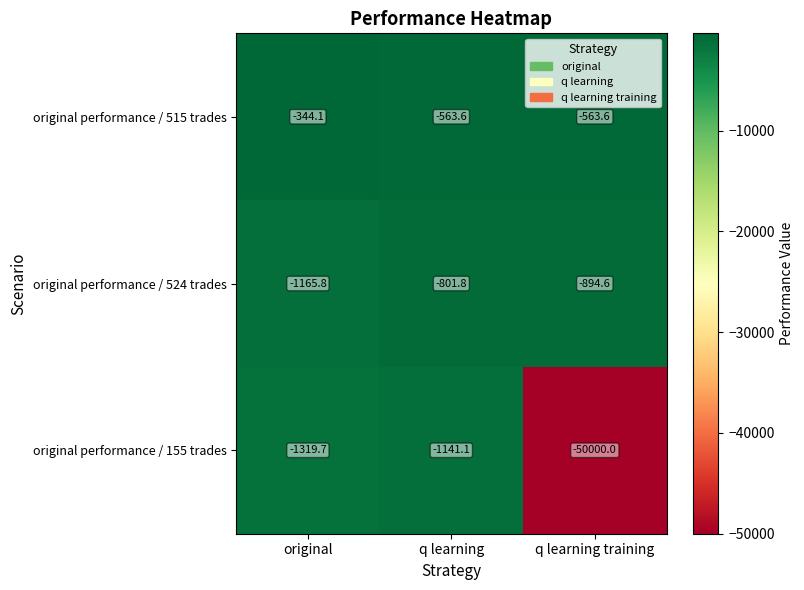

What is the difference between the maximum and minimum values in the original performance / 155 trades series?

48858.9